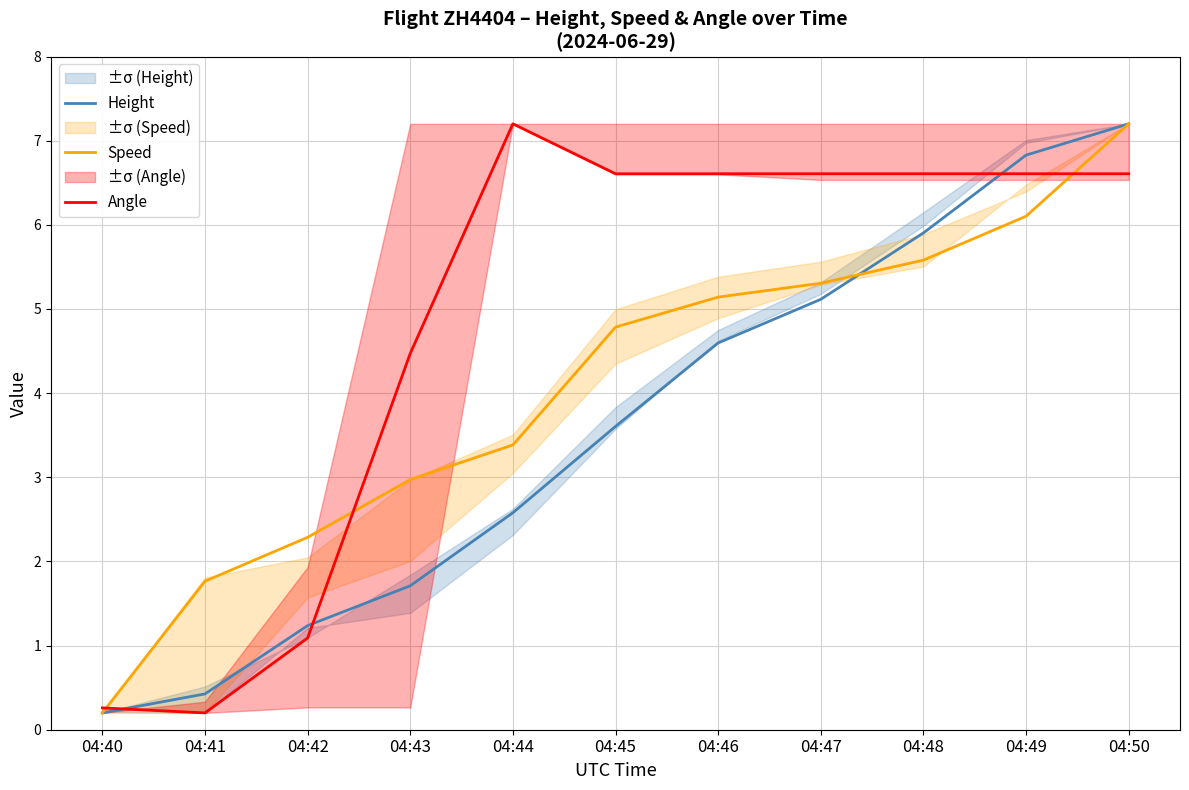

Between which two adjacent categories do Height and Angle first intersect?

04:40 and 04:41